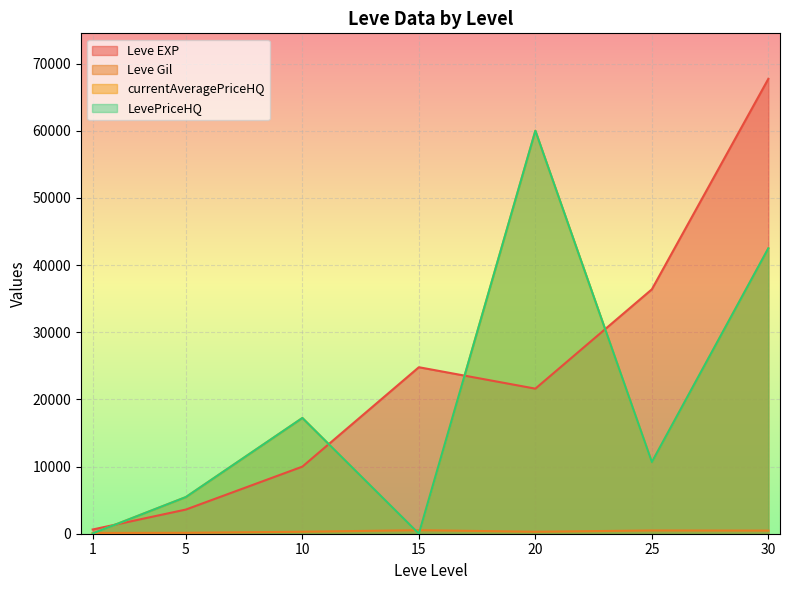

Reading left to right, what are all the values shown in this chart?

Leve EXP: 1=630.0	5=3600.0	10=9990.0	15=24790.0	20=21600.0	25=36390.0	30=67730.0
Leve Gil: 1=113.0	5=139.0	10=293.0	15=529.0	20=290.0	25=485.0	30=463.0
currentAveragePriceHQ: 1=43.4	5=5460.6	10=17235.0	15=0.0	20=60000.0	25=10667.2	30=42499.2
LevePriceHQ: 1=43.4	5=5460.6	10=17235.0	15=0.0	20=60000.0	25=10667.2	30=42499.2